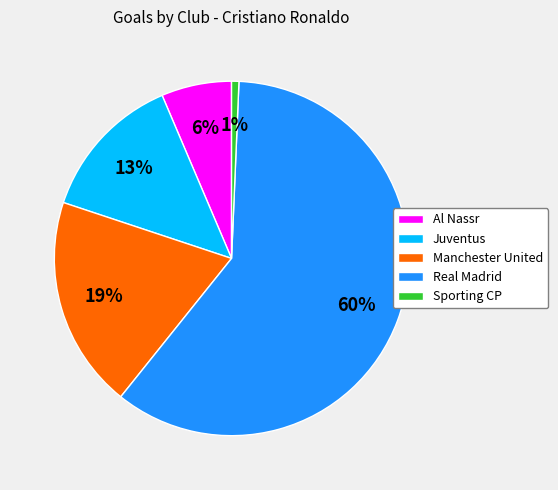

Which category has the smallest portion of the pie?

Sporting CP